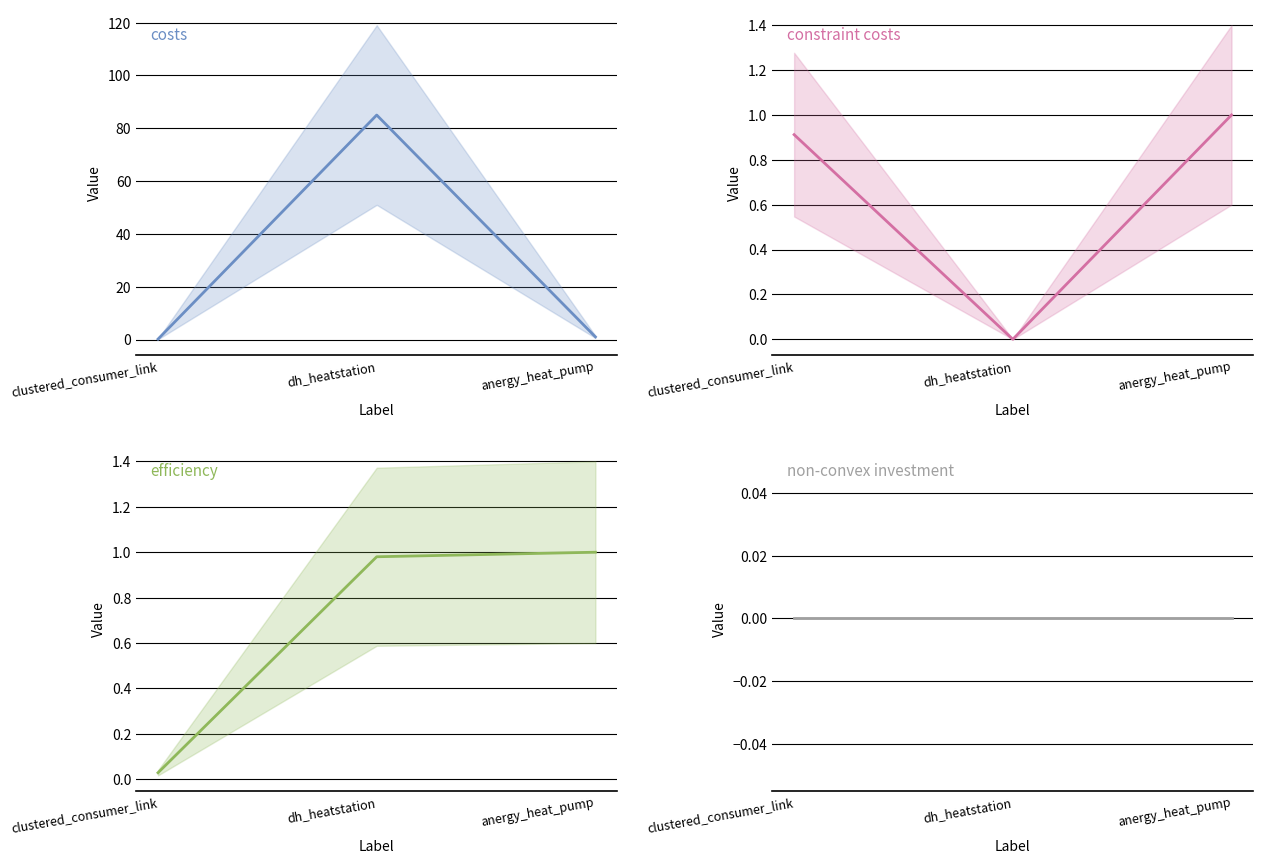

At which label does costs reach its peak?

dh_heatstation